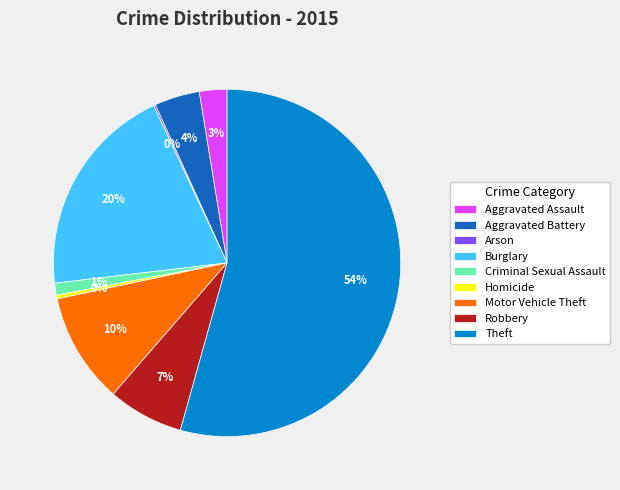

Between Motor Vehicle Theft and Burglary, which is larger?

Burglary